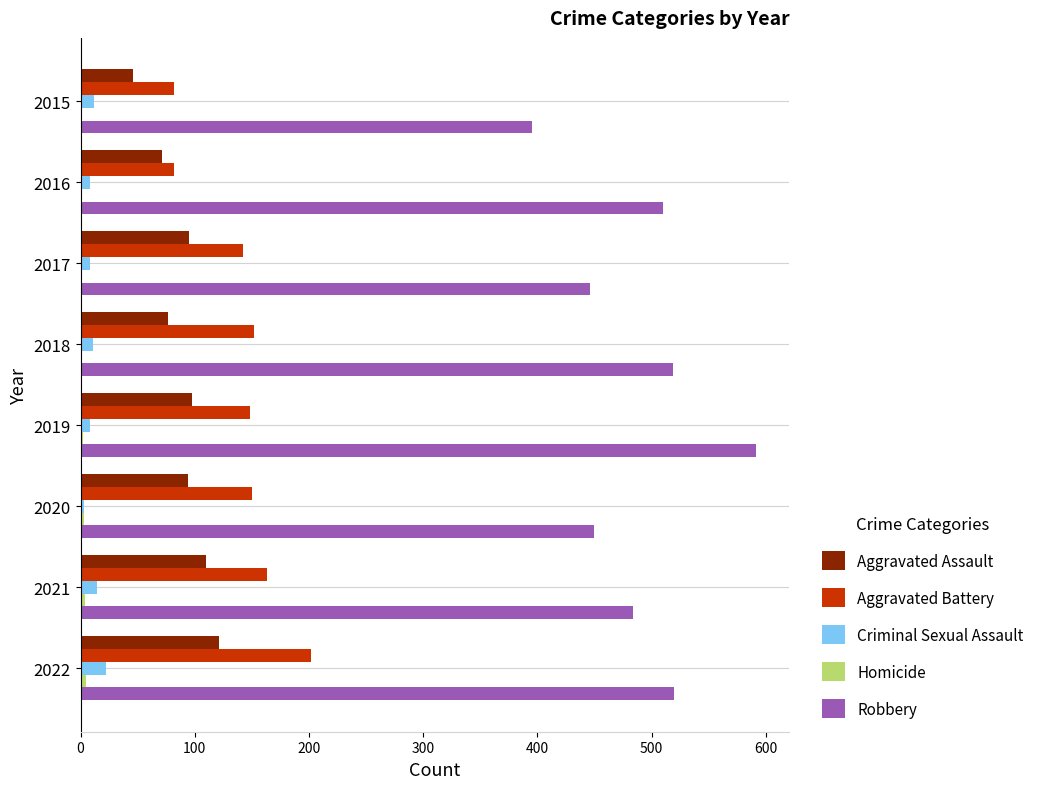

Which series has the largest total across all categories?

Robbery